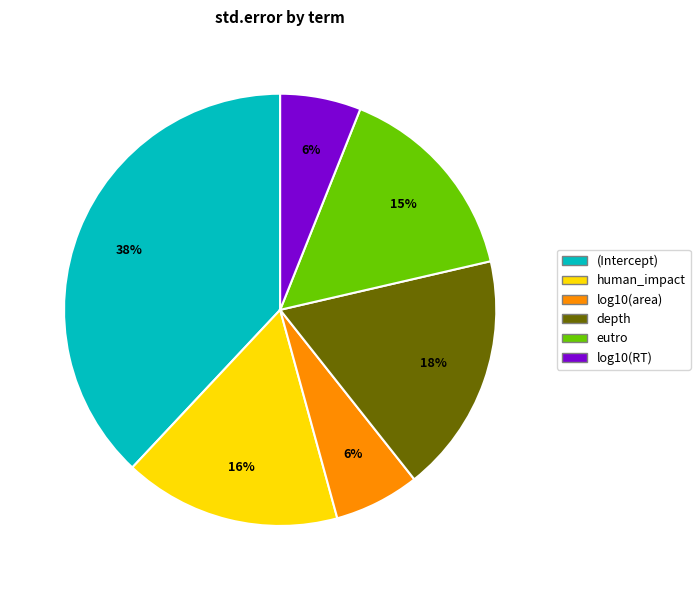

Combined, do log10(area) and depth account for over 50%?

No